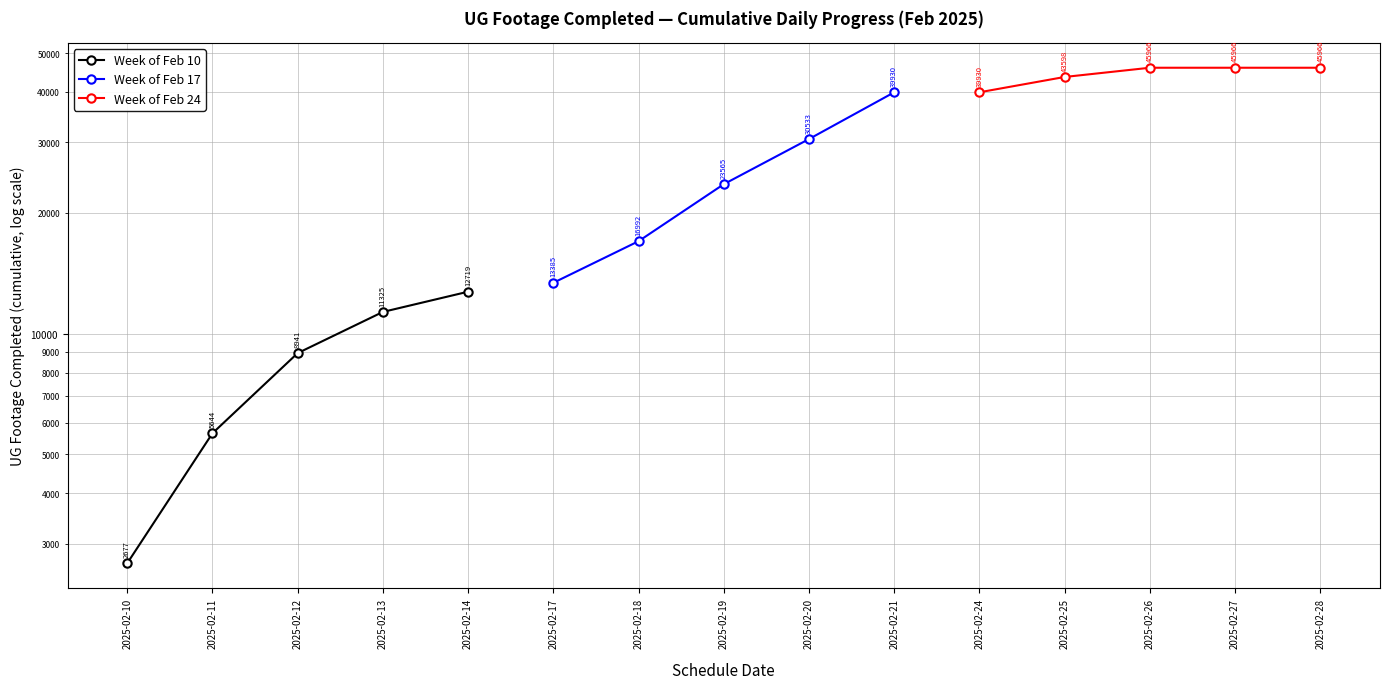

Rank the categories by Week of Feb 10 value from lowest to highest.

2025-02-10, 2025-02-11, 2025-02-12, 2025-02-13, 2025-02-14